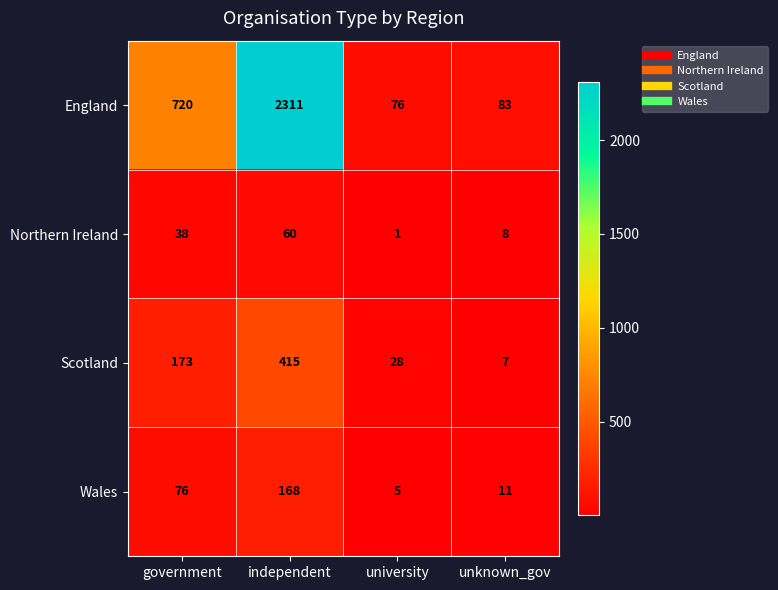

What is the difference between the second highest and second lowest values in the Northern Ireland series?

30